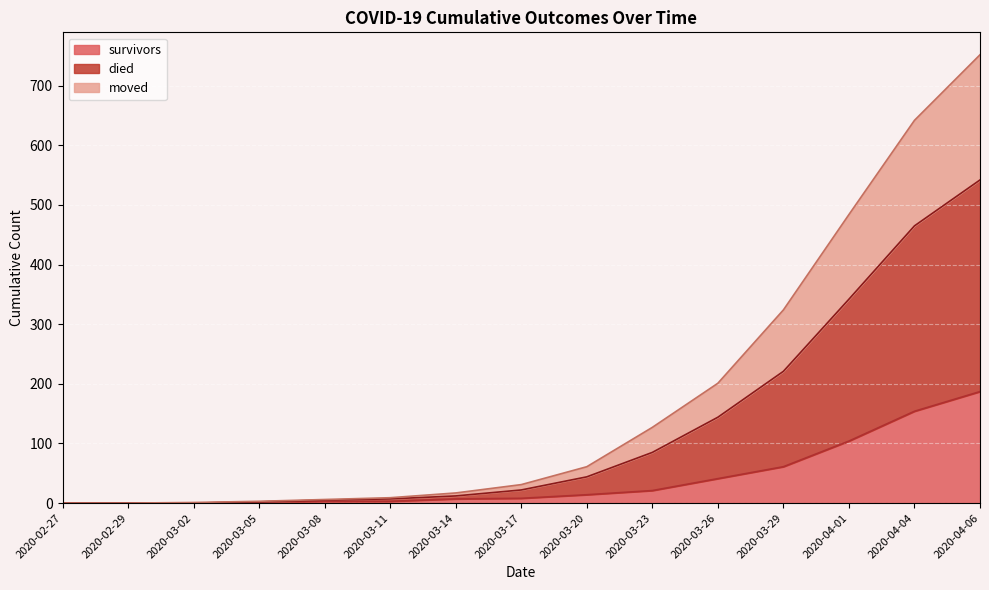

Count the number of categories in the chart.

15